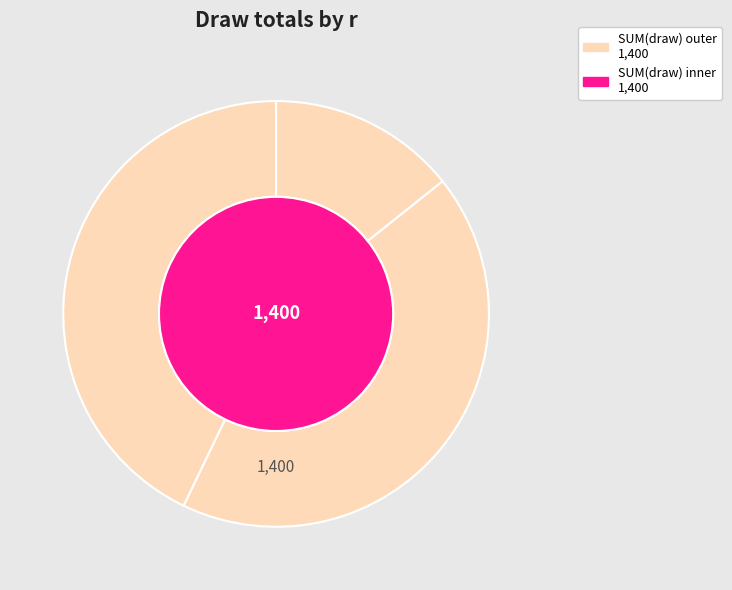

Is it true that 4 is 7% of the pie?

True